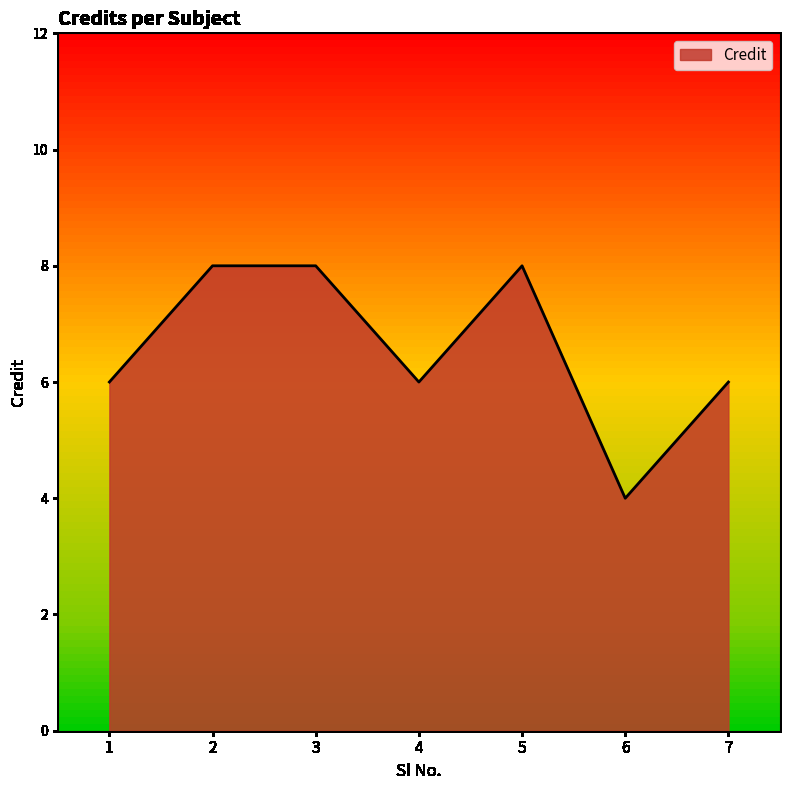

What is the change in value from 6 to 7?

+2